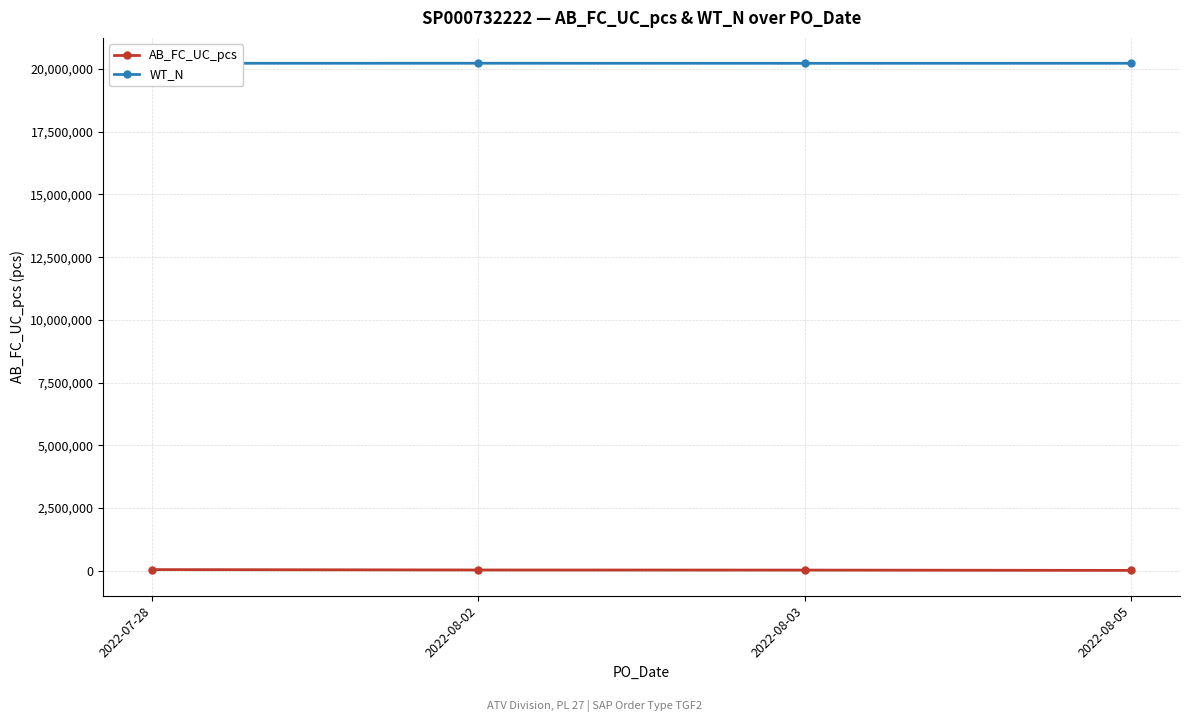

How many lines are shown in the chart?

2